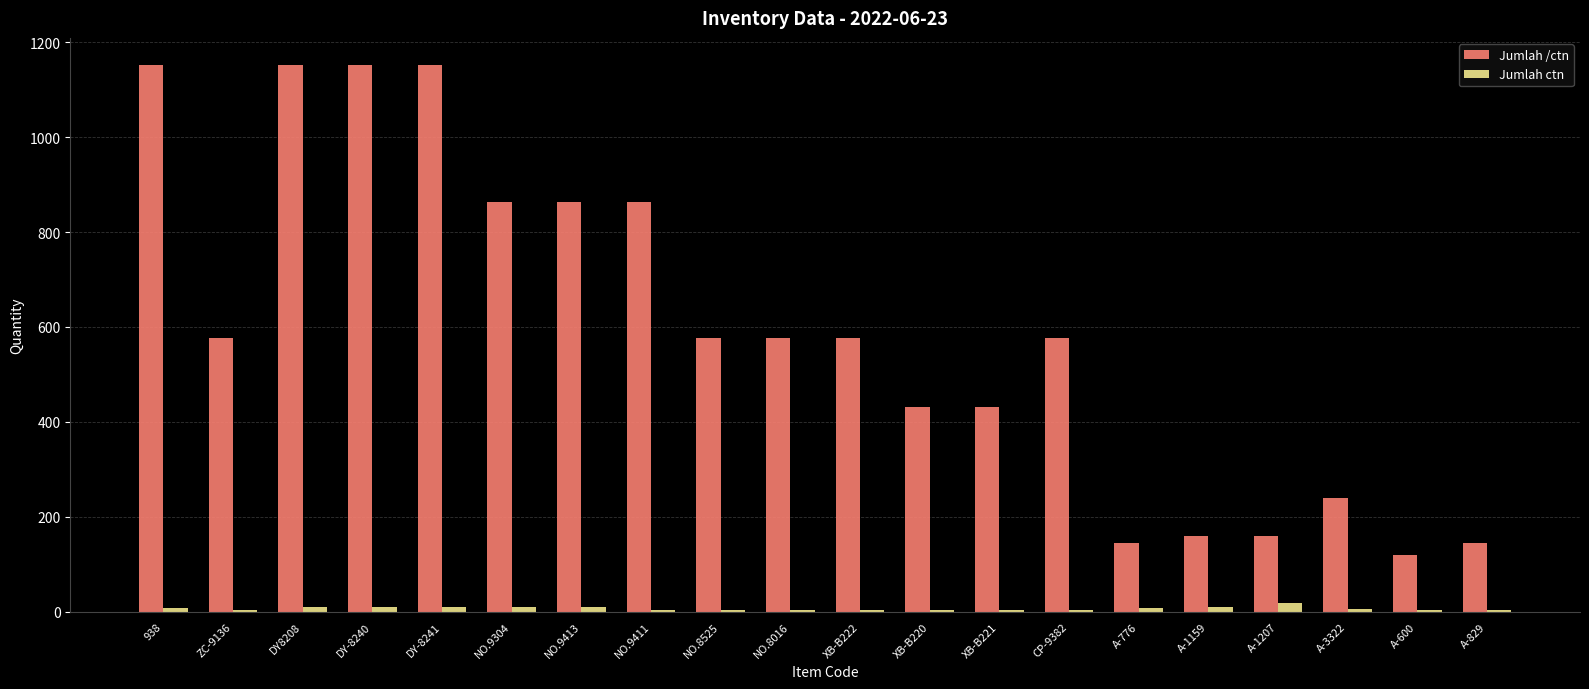

The value of Jumlah /ctn at A-776 is 40. True or false?

False